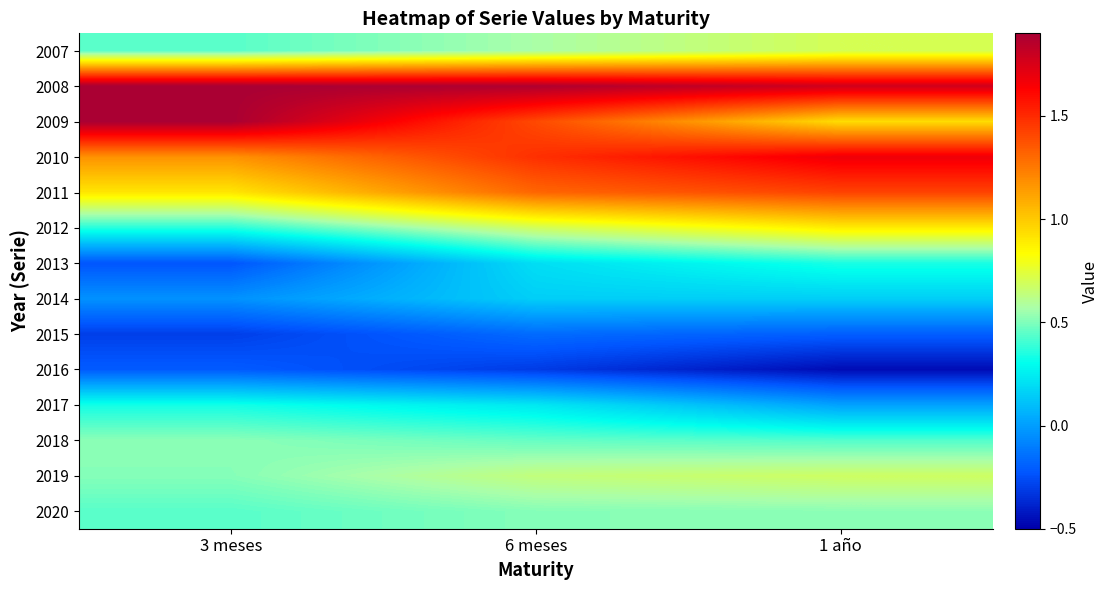

How many series are shown in this chart?

14